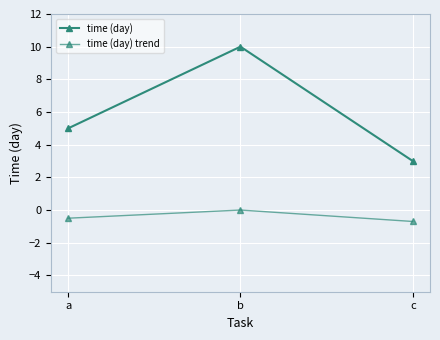

What is the difference between the maximum and minimum values in the time (day) trend series?

0.7